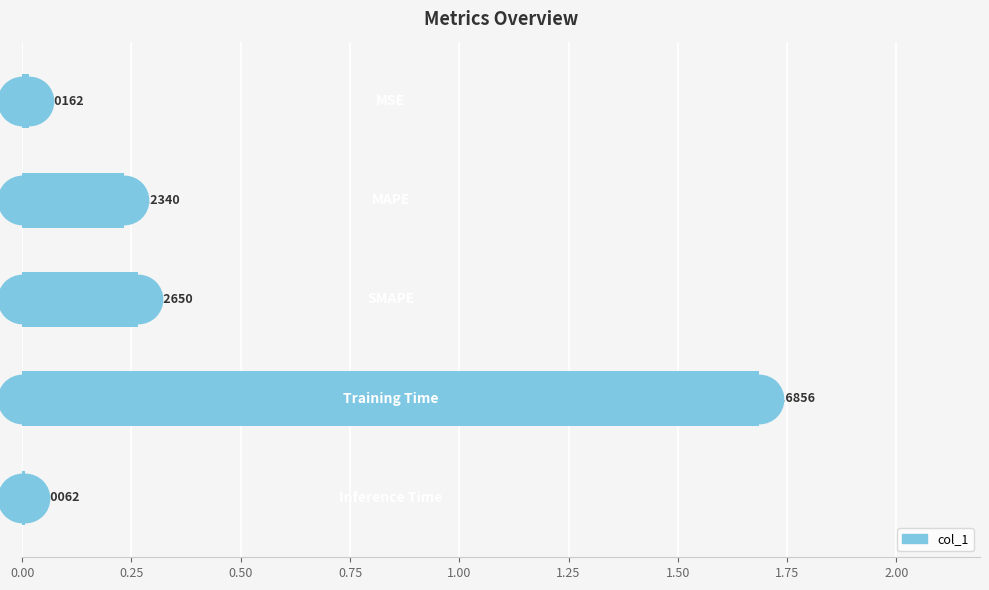

Between 1.00 and 0.75, which is larger?

0.75